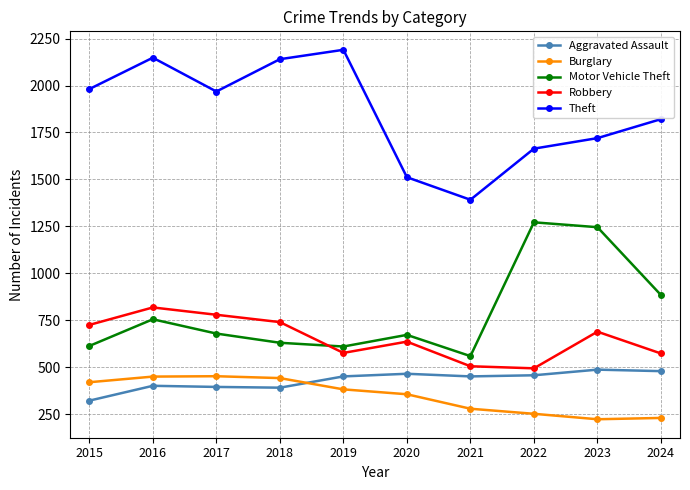

Where is the first local maximum for Theft?

2016